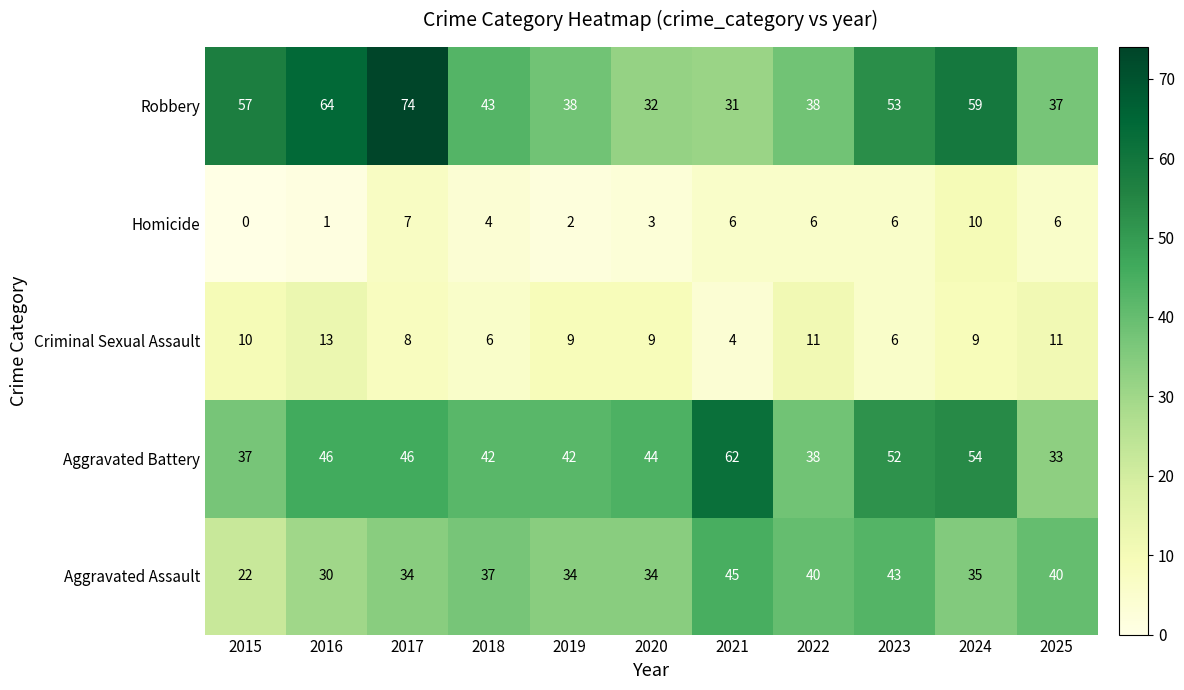

Which series has the widest spread of values?

Robbery